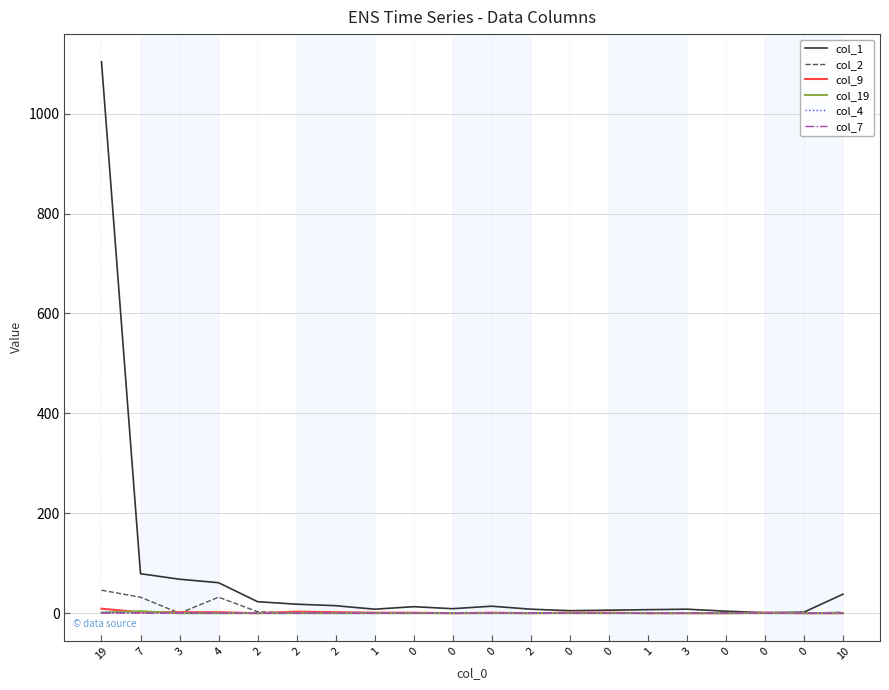

How many interior local peaks does the col_2 series have?

1